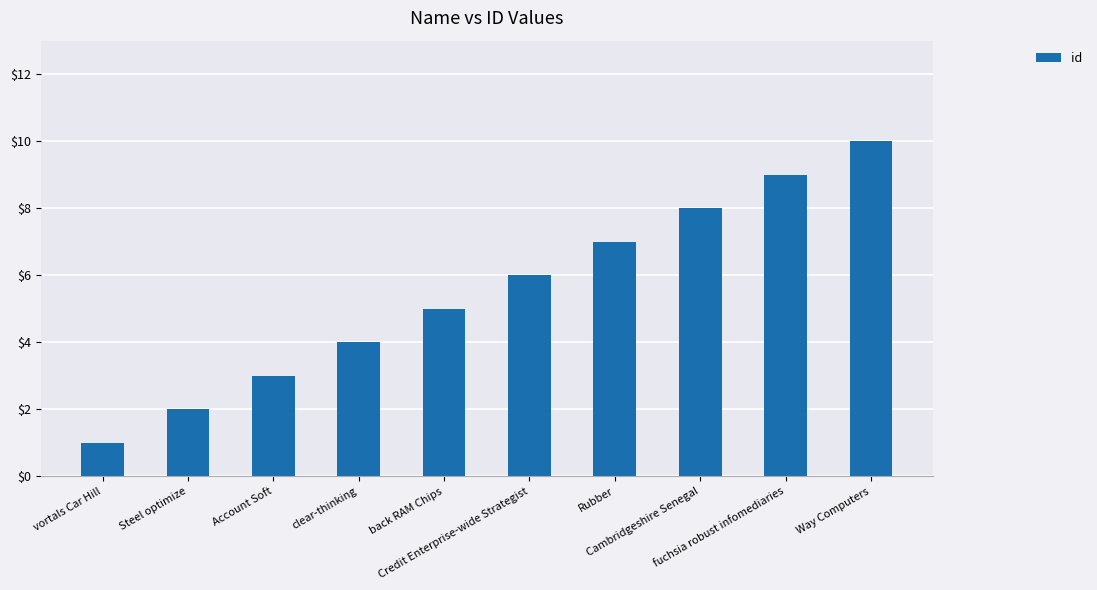

What is the change in value from Rubber to Way Computers?

+3